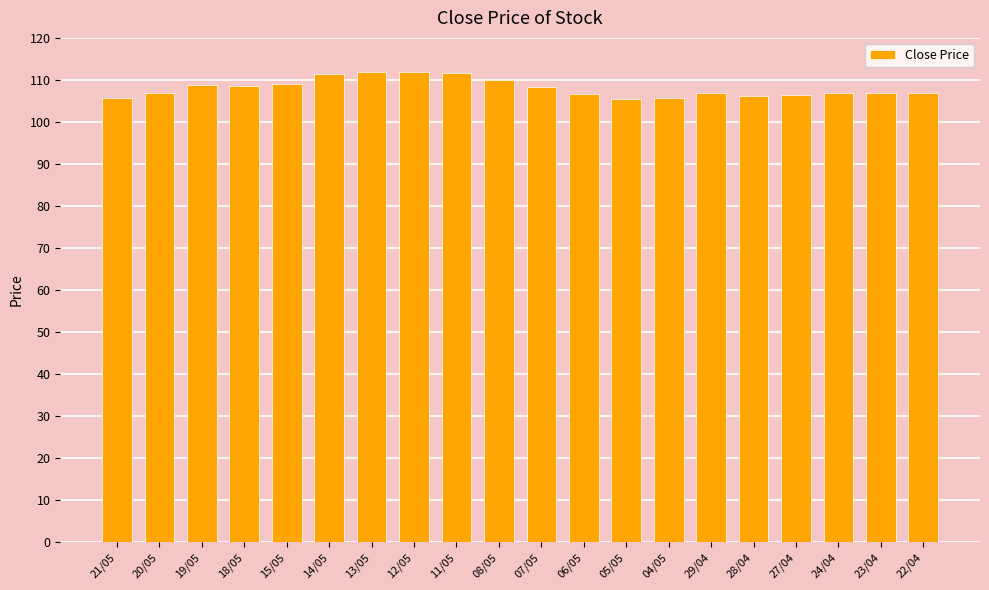

What position from the left is 22/04?

20